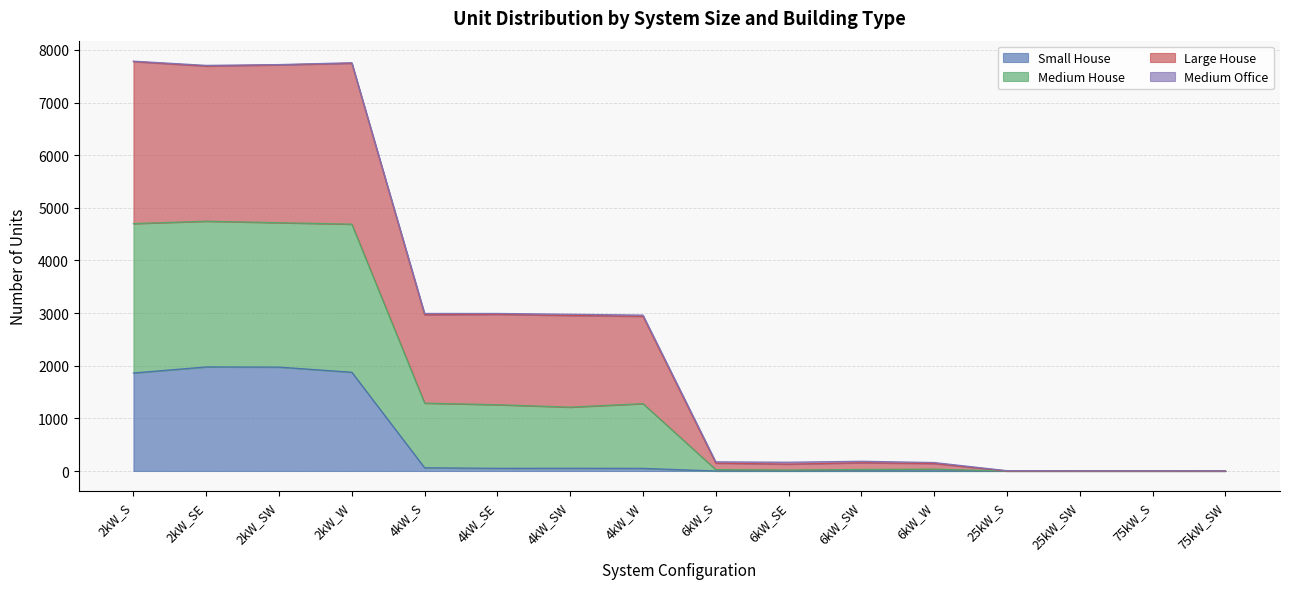

True or false: Large House has more than 2 points higher than both neighbors.

True